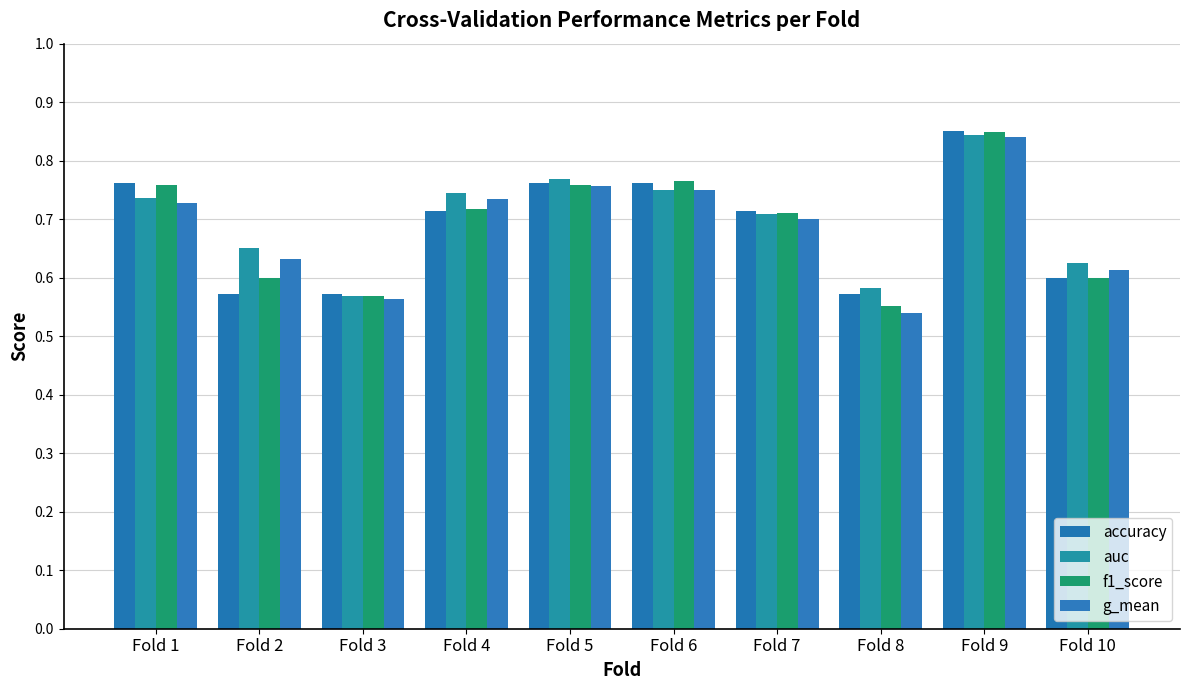

At which category is the sum across all series the highest?

Fold 9